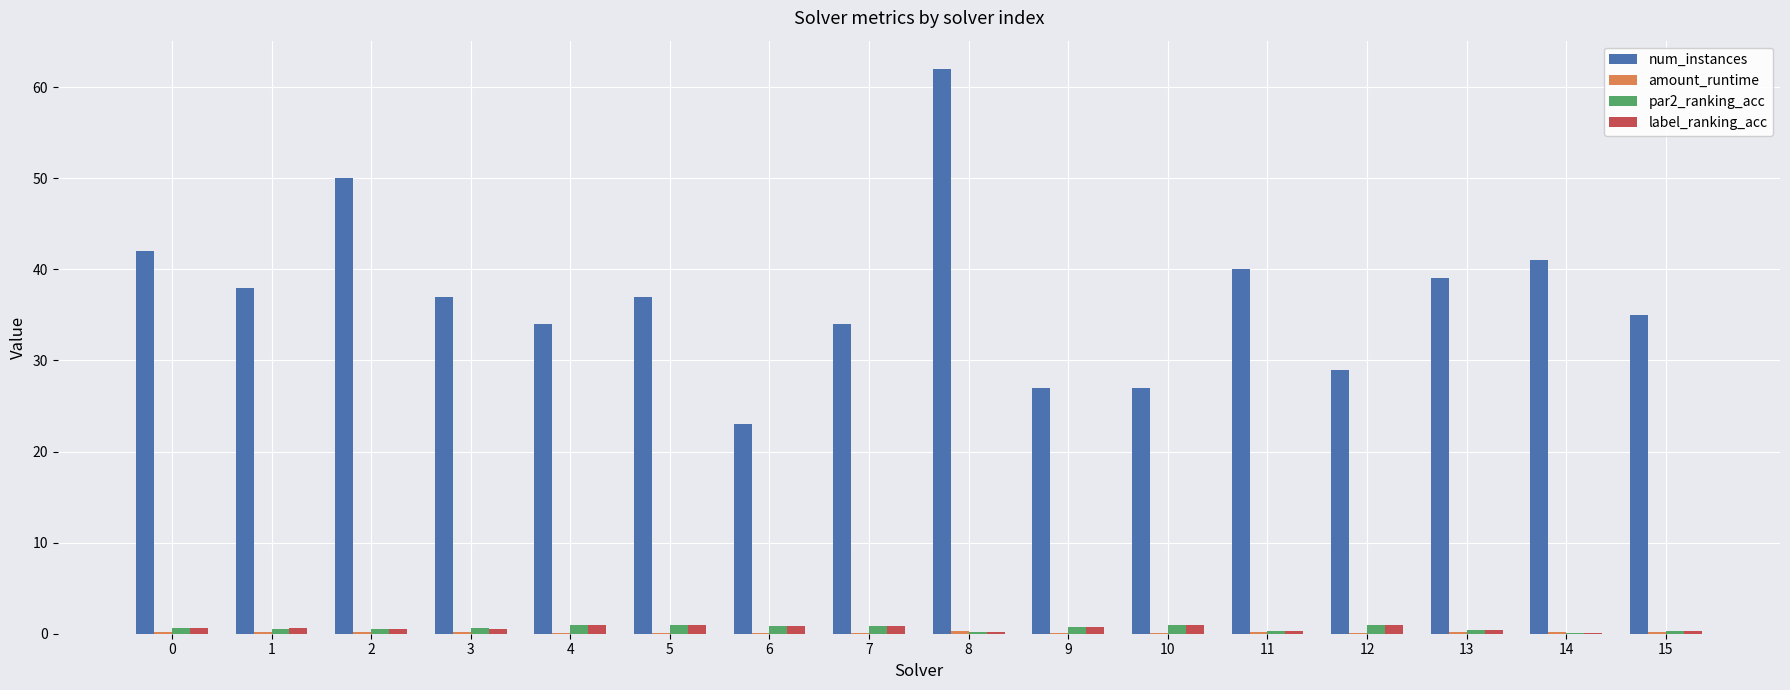

Does the chart contain stacked bars?

No